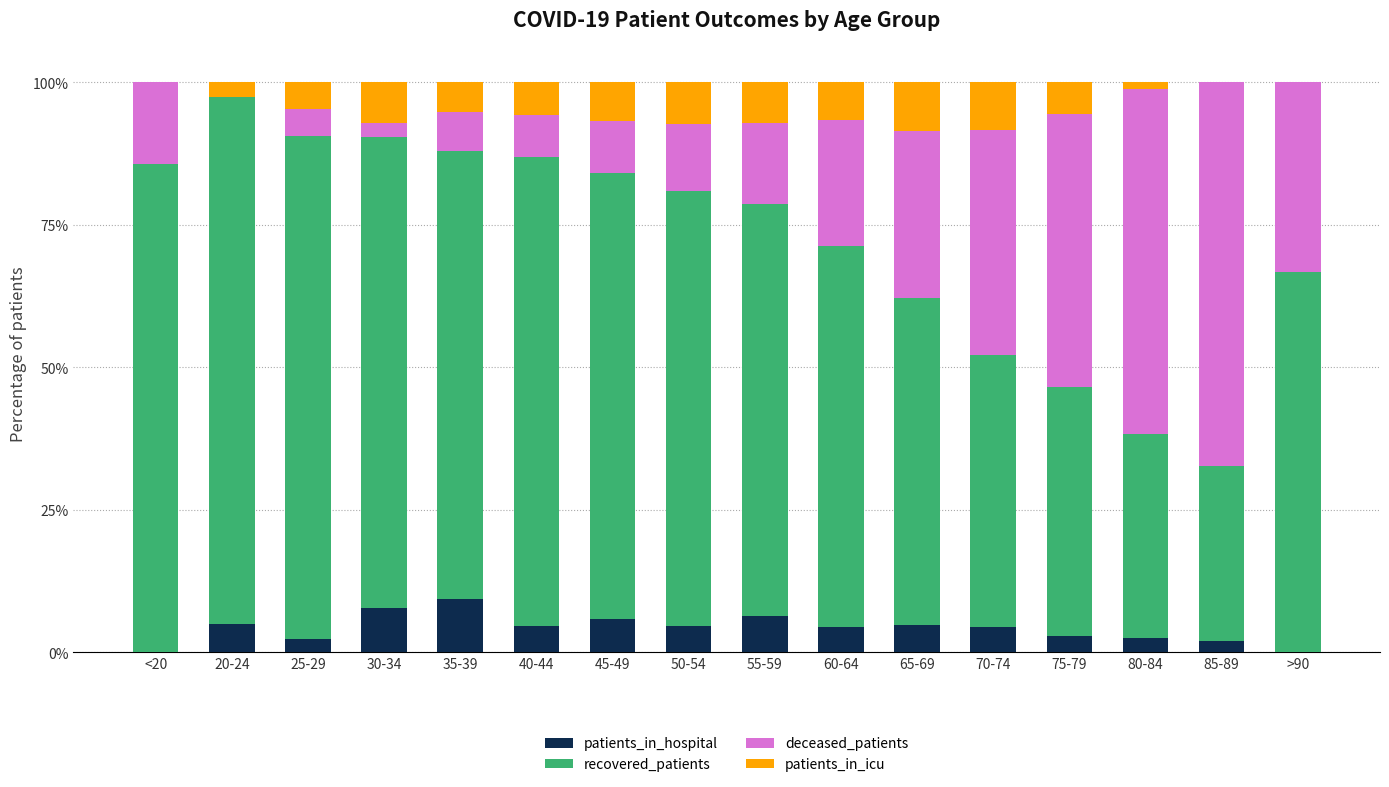

What is the total value across all series at 60-64?

100.0